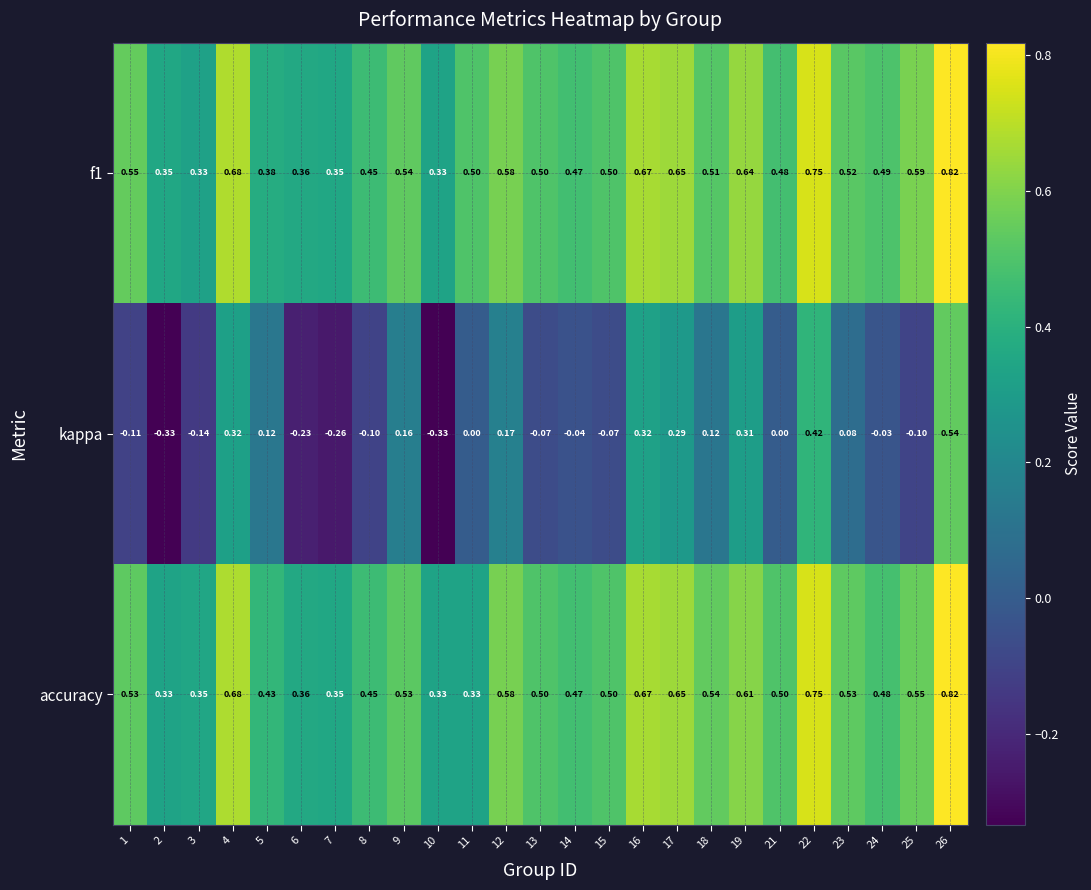

Which series changed the most between 6 and 10?

kappa